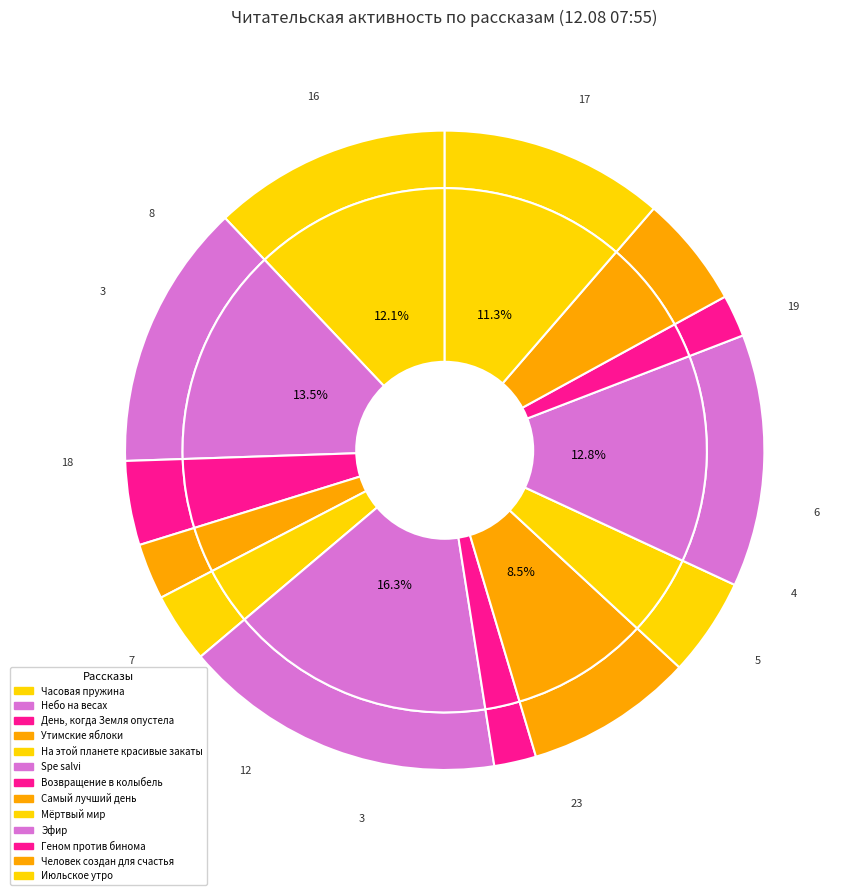

To the nearest percent, what is the difference between the Утимские яблоки and Возвращение в колыбель slice percentages?

1%